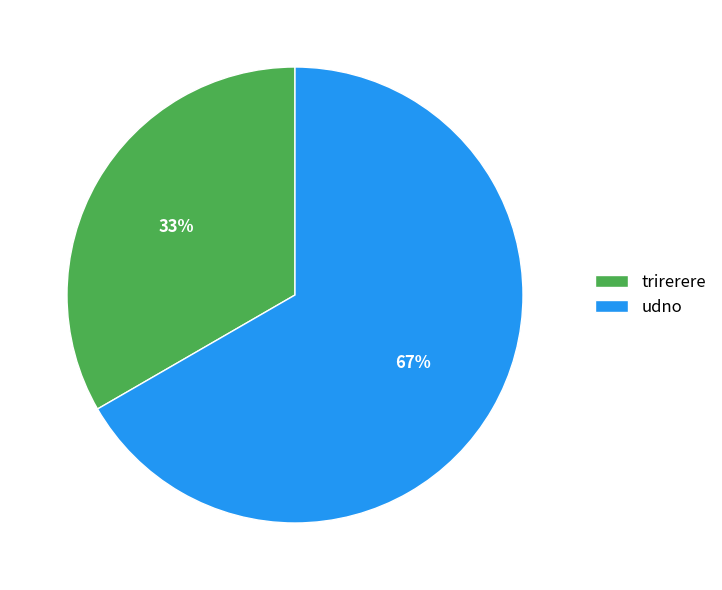

Approximately how many times larger is the value at udno compared to trirerere?

2.0